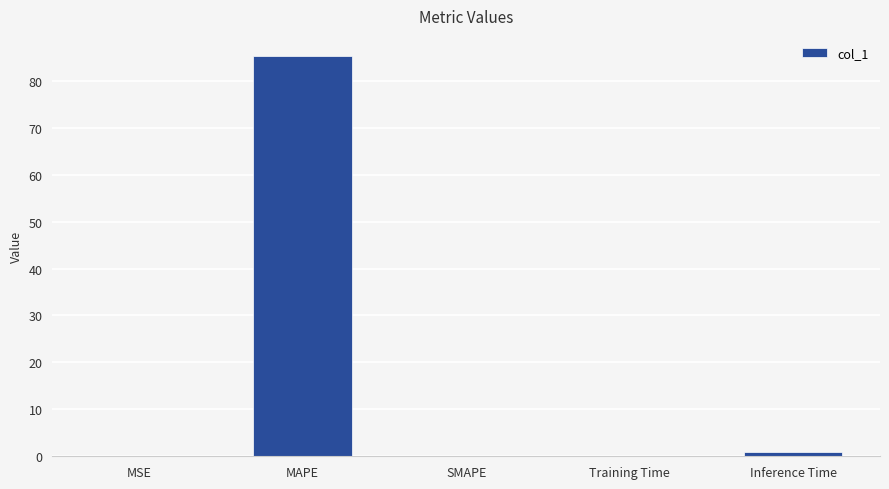

What is the change in value from MSE to Training Time?

+0.1